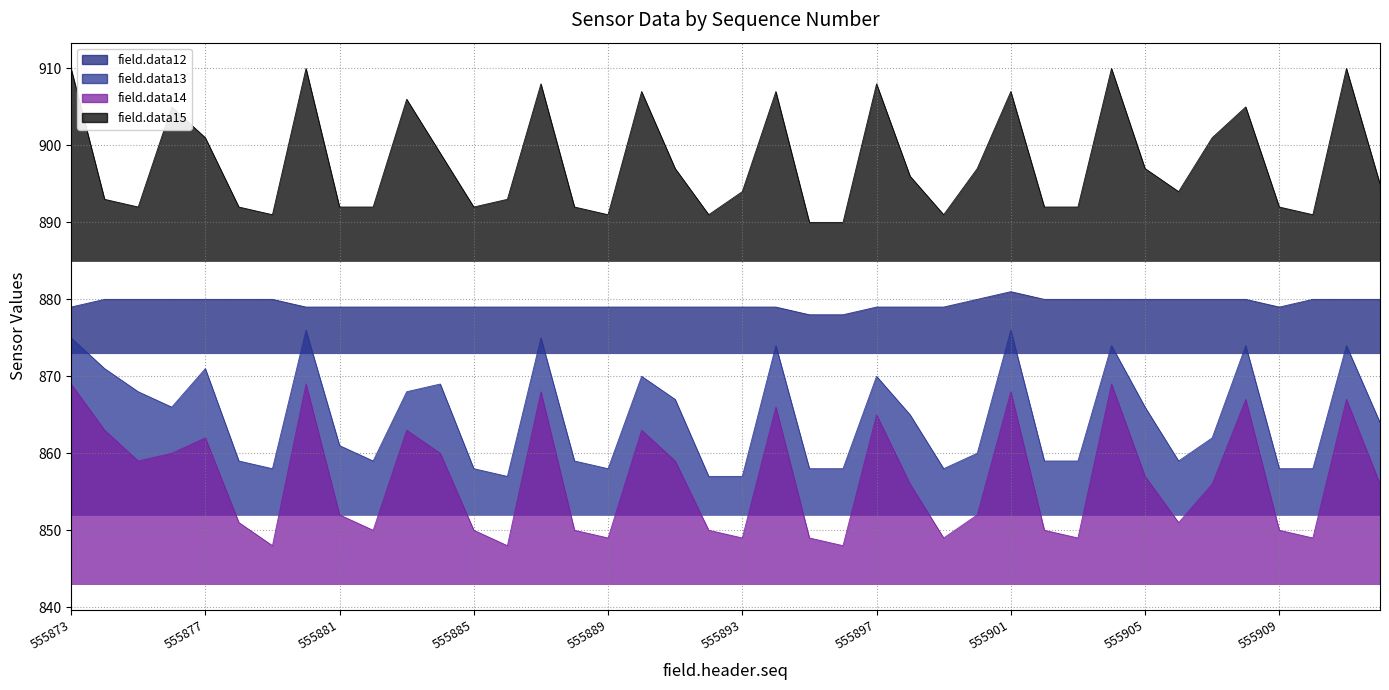

What is the average value of the field.data15 series?

898